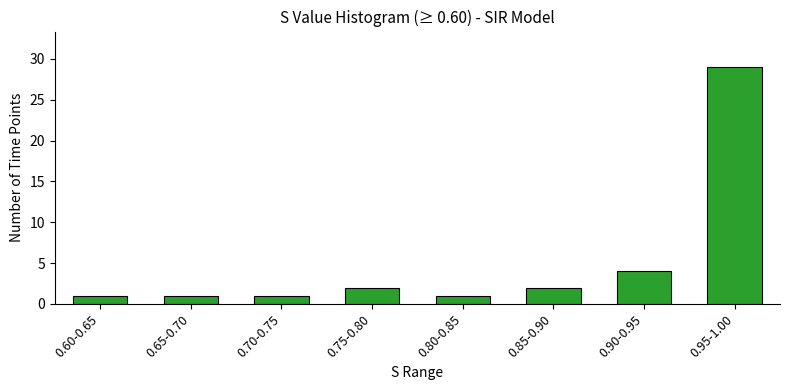

Reading left to right, extract all data points from this chart.

0.60-0.65=1	0.65-0.70=1	0.70-0.75=1	0.75-0.80=2	0.80-0.85=1	0.85-0.90=2	0.90-0.95=4	0.95-1.00=29